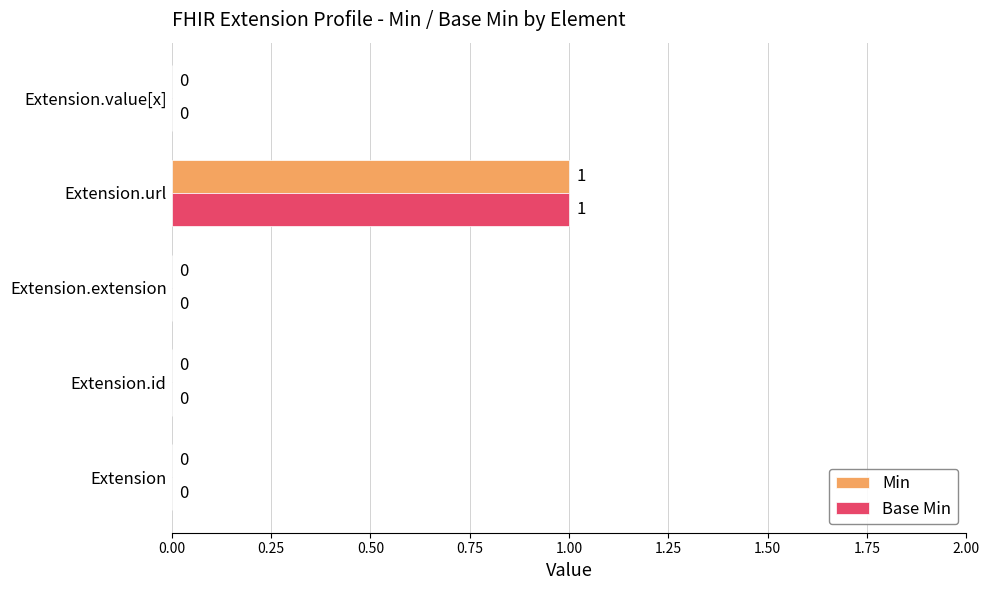

How many Min values are between 0 and 1?

5